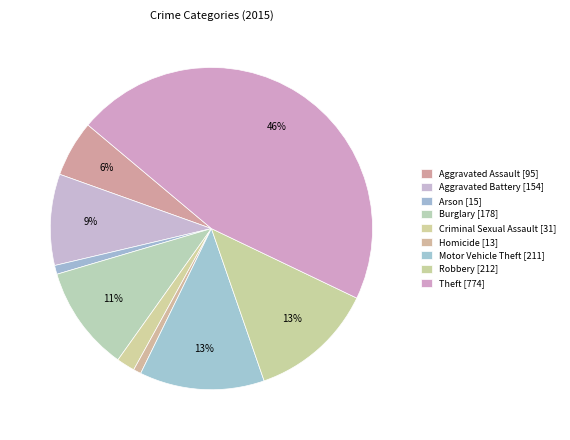

To the nearest percent, what is the difference between the largest and smallest slice percentages?

45%